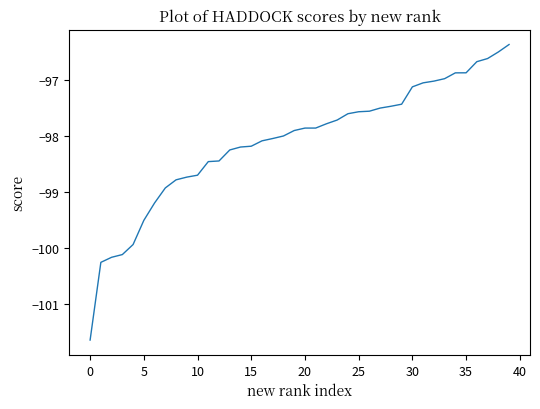

What is the smallest value displayed?

-101.6